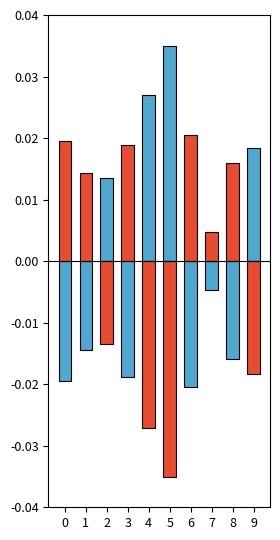

How many data points in negative are less than 0?

4